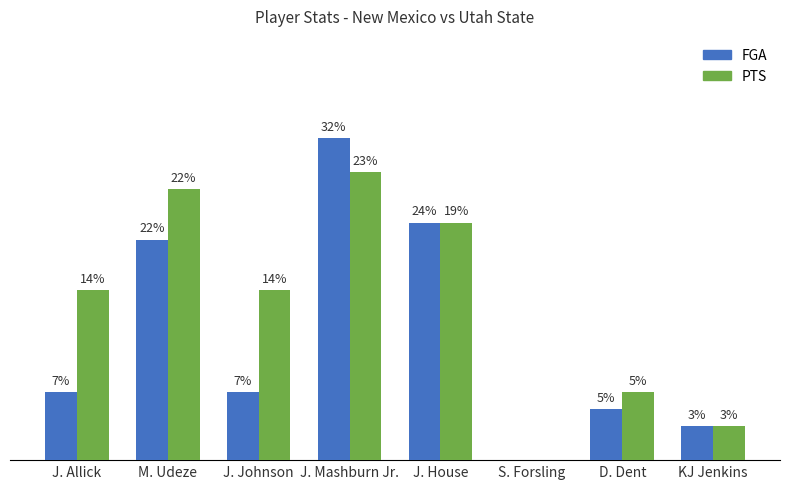

Reading left to right, list all the values displayed in this chart.

FGA: J. Allick=4	M. Udeze=13	J. Johnson=4	J. Mashburn Jr.=19	J. House=14	S. Forsling=0	D. Dent=3	KJ Jenkins=2
PTS: J. Allick=10	M. Udeze=16	J. Johnson=10	J. Mashburn Jr.=17	J. House=14	S. Forsling=0	D. Dent=4	KJ Jenkins=2